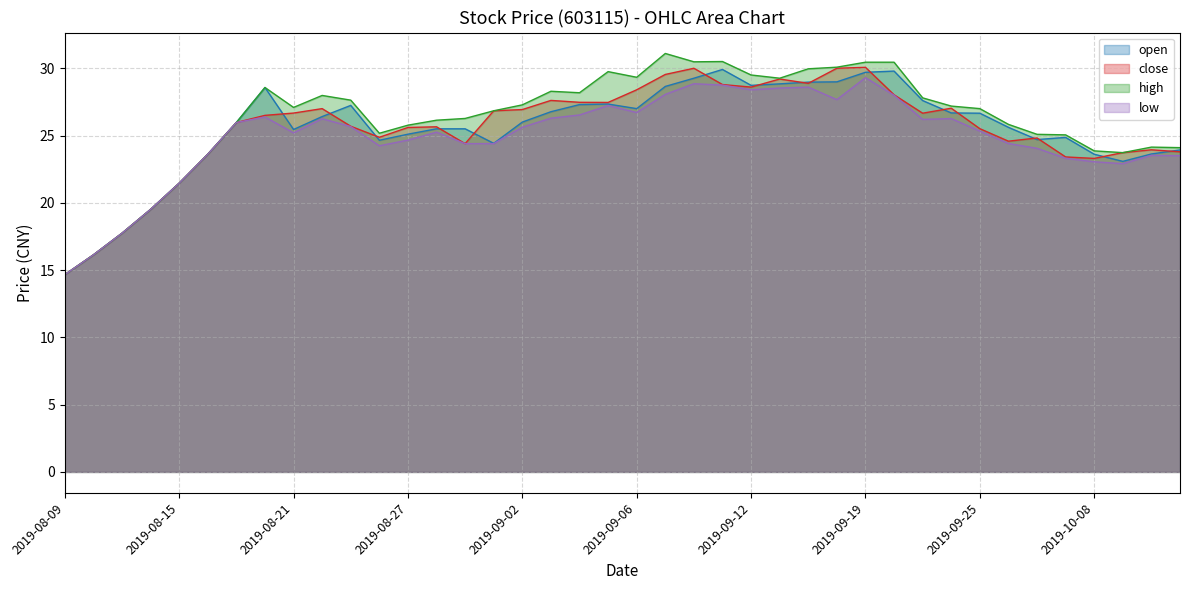

Reading right to left, what are all the values shown in this chart?

open: 23.9	23.6	23.1	23.6	24.9	24.7	25.6	26.7	26.7	27.6	29.8	29.7	29.0	29.0	28.8	28.7	29.9	29.3	28.6	27.0	27.3	27.3	26.8	26.0	24.4	25.5	25.5	25.1	24.6	27.2	26.4	25.4	28.6	26.0	23.6	21.5	19.5	17.7	16.1	14.7
close: 23.8	23.9	23.7	23.3	23.4	24.8	24.6	25.5	27.0	26.7	28.0	30.1	30.0	28.9	29.2	28.6	28.8	30.0	29.5	28.4	27.5	27.5	27.6	26.9	26.8	24.4	25.6	25.6	24.9	25.7	27.0	26.7	26.5	26.0	23.6	21.5	19.5	17.7	16.1	14.7
high: 24.1	24.1	23.7	23.9	25.1	25.1	25.8	27.0	27.2	27.8	30.4	30.4	30.1	30.0	29.3	29.5	30.5	30.5	31.1	29.3	29.8	28.2	28.3	27.3	26.8	26.3	26.1	25.8	25.2	27.6	28.0	27.1	28.6	26.0	23.6	21.5	19.5	17.7	16.1	14.7
low: 23.5	23.5	22.9	23.1	23.3	24.1	24.4	25.3	26.3	26.2	28.0	29.3	27.7	28.6	28.5	28.4	28.8	28.9	28.1	26.7	27.2	26.5	26.3	25.6	24.4	24.4	25.2	24.7	24.2	25.7	26.2	25.2	26.4	26.0	23.6	21.5	19.5	17.7	16.1	14.7